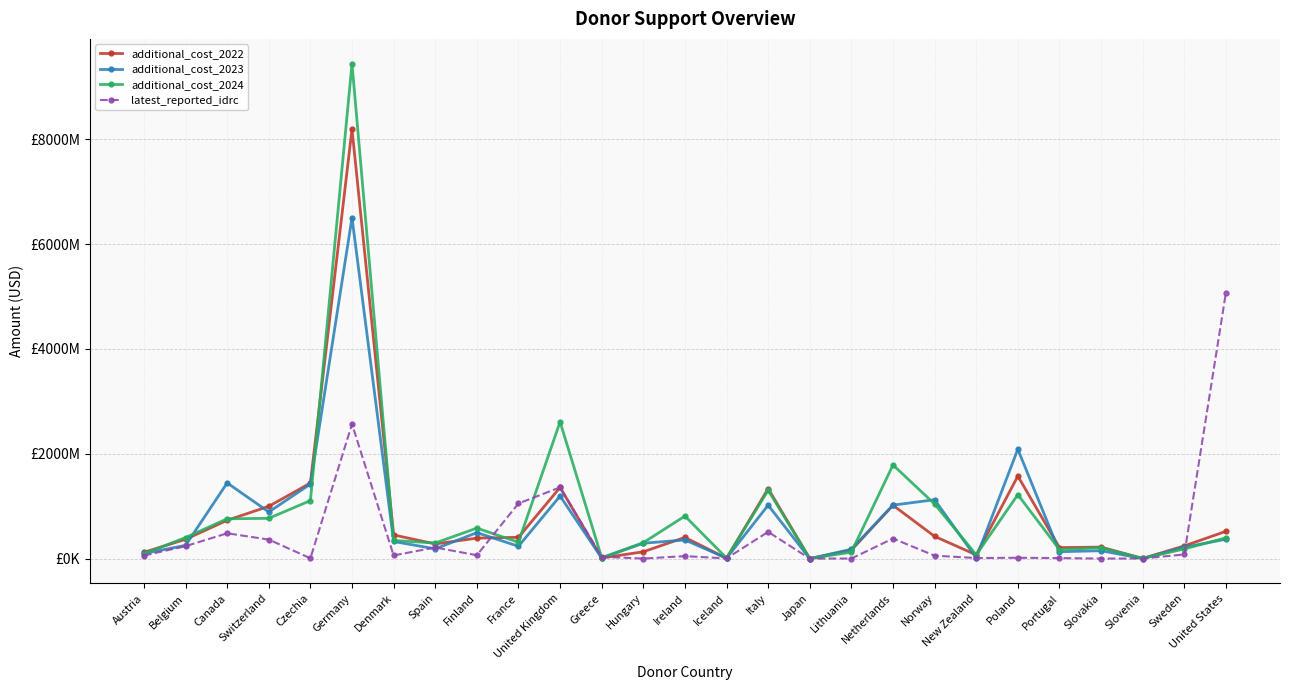

What are all the series names shown in the legend?

additional_cost_2022, additional_cost_2023, additional_cost_2024, latest_reported_idrc